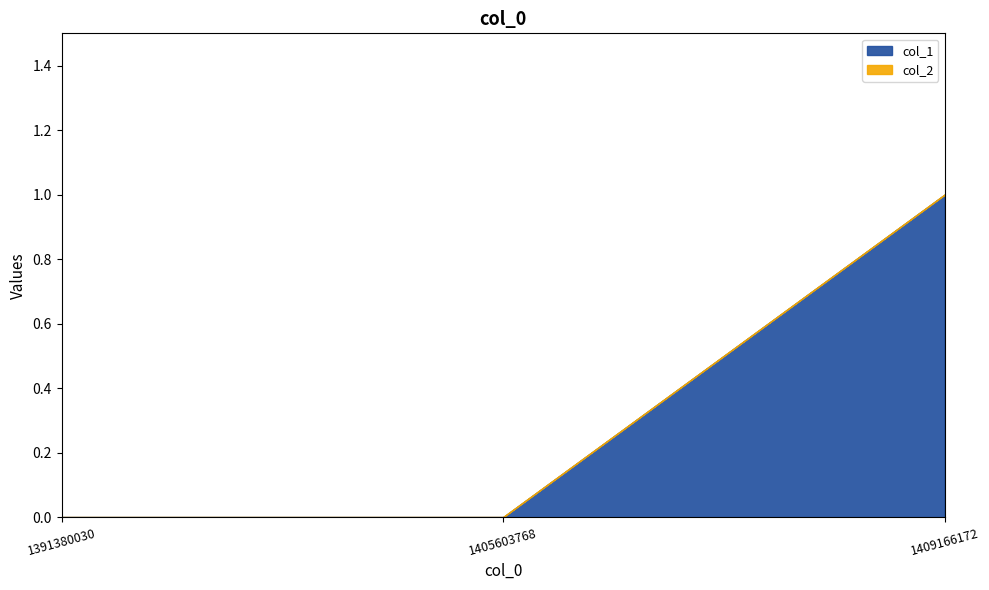

What is the difference between the maximum and second lowest values in the col_1 series?

1